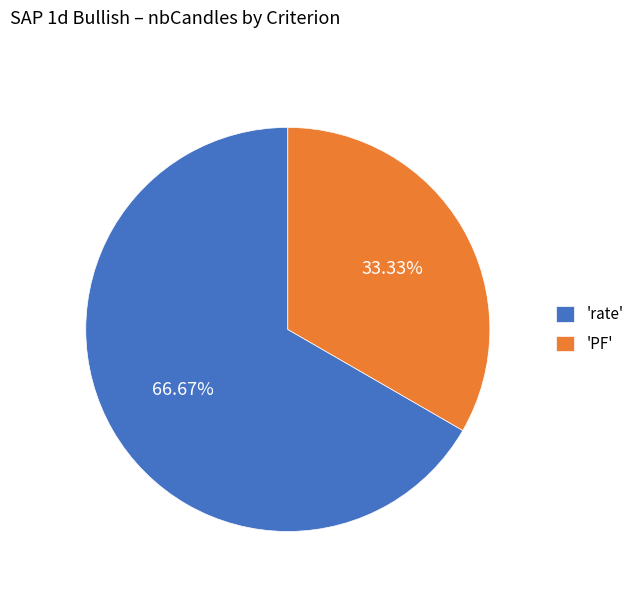

What is the majority slice?

'rate'